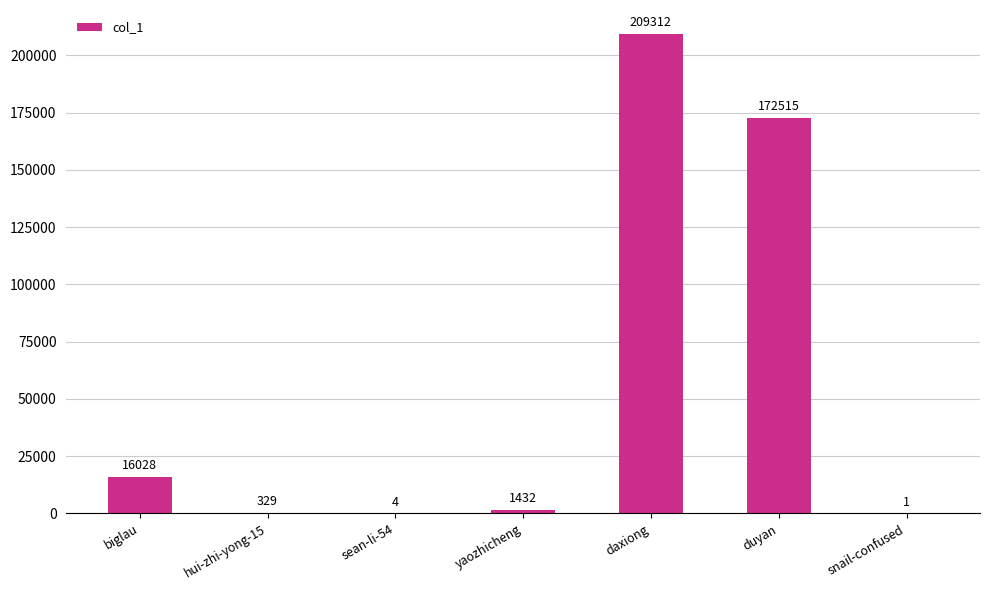

Between snail-confused and duyan, which is larger?

duyan